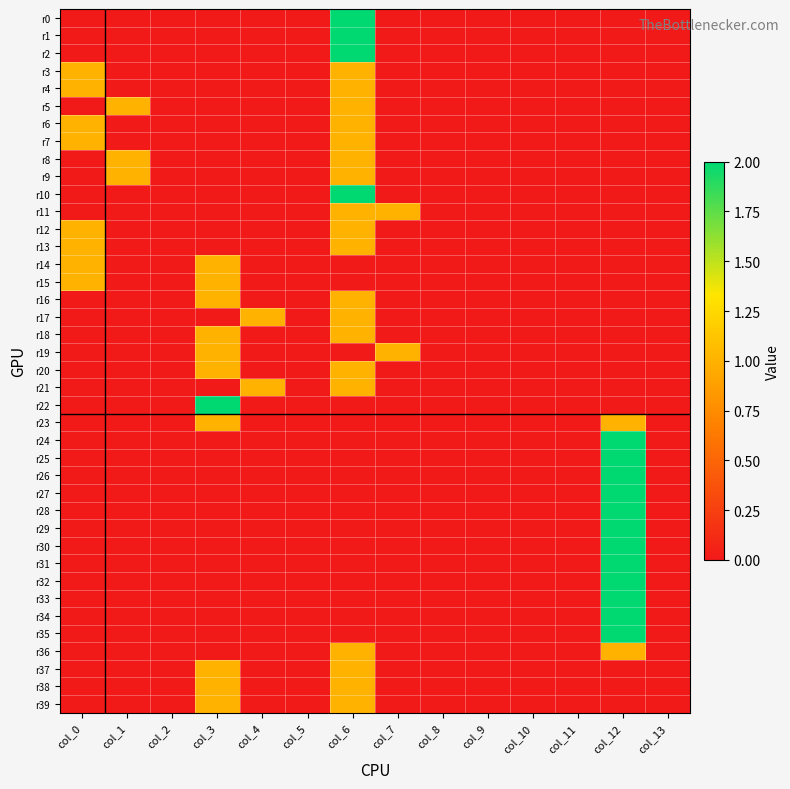

Reading right to left, transcribe all the data shown in this chart.

r0: col_13=0	col_12=0	col_11=0	col_10=0	col_9=0	col_8=0	col_7=0	col_6=2	col_5=0	col_4=0	col_3=0	col_2=0	col_1=0	col_0=0
r1: col_13=0	col_12=0	col_11=0	col_10=0	col_9=0	col_8=0	col_7=0	col_6=2	col_5=0	col_4=0	col_3=0	col_2=0	col_1=0	col_0=0
r2: col_13=0	col_12=0	col_11=0	col_10=0	col_9=0	col_8=0	col_7=0	col_6=2	col_5=0	col_4=0	col_3=0	col_2=0	col_1=0	col_0=0
r3: col_13=0	col_12=0	col_11=0	col_10=0	col_9=0	col_8=0	col_7=0	col_6=1	col_5=0	col_4=0	col_3=0	col_2=0	col_1=0	col_0=1
r4: col_13=0	col_12=0	col_11=0	col_10=0	col_9=0	col_8=0	col_7=0	col_6=1	col_5=0	col_4=0	col_3=0	col_2=0	col_1=0	col_0=1
r5: col_13=0	col_12=0	col_11=0	col_10=0	col_9=0	col_8=0	col_7=0	col_6=1	col_5=0	col_4=0	col_3=0	col_2=0	col_1=1	col_0=0
r6: col_13=0	col_12=0	col_11=0	col_10=0	col_9=0	col_8=0	col_7=0	col_6=1	col_5=0	col_4=0	col_3=0	col_2=0	col_1=0	col_0=1
r7: col_13=0	col_12=0	col_11=0	col_10=0	col_9=0	col_8=0	col_7=0	col_6=1	col_5=0	col_4=0	col_3=0	col_2=0	col_1=0	col_0=1
r8: col_13=0	col_12=0	col_11=0	col_10=0	col_9=0	col_8=0	col_7=0	col_6=1	col_5=0	col_4=0	col_3=0	col_2=0	col_1=1	col_0=0
r9: col_13=0	col_12=0	col_11=0	col_10=0	col_9=0	col_8=0	col_7=0	col_6=1	col_5=0	col_4=0	col_3=0	col_2=0	col_1=1	col_0=0
r10: col_13=0	col_12=0	col_11=0	col_10=0	col_9=0	col_8=0	col_7=0	col_6=2	col_5=0	col_4=0	col_3=0	col_2=0	col_1=0	col_0=0
r11: col_13=0	col_12=0	col_11=0	col_10=0	col_9=0	col_8=0	col_7=1	col_6=1	col_5=0	col_4=0	col_3=0	col_2=0	col_1=0	col_0=0
r12: col_13=0	col_12=0	col_11=0	col_10=0	col_9=0	col_8=0	col_7=0	col_6=1	col_5=0	col_4=0	col_3=0	col_2=0	col_1=0	col_0=1
r13: col_13=0	col_12=0	col_11=0	col_10=0	col_9=0	col_8=0	col_7=0	col_6=1	col_5=0	col_4=0	col_3=0	col_2=0	col_1=0	col_0=1
r14: col_13=0	col_12=0	col_11=0	col_10=0	col_9=0	col_8=0	col_7=0	col_6=0	col_5=0	col_4=0	col_3=1	col_2=0	col_1=0	col_0=1
r15: col_13=0	col_12=0	col_11=0	col_10=0	col_9=0	col_8=0	col_7=0	col_6=0	col_5=0	col_4=0	col_3=1	col_2=0	col_1=0	col_0=1
r16: col_13=0	col_12=0	col_11=0	col_10=0	col_9=0	col_8=0	col_7=0	col_6=1	col_5=0	col_4=0	col_3=1	col_2=0	col_1=0	col_0=0
r17: col_13=0	col_12=0	col_11=0	col_10=0	col_9=0	col_8=0	col_7=0	col_6=1	col_5=0	col_4=1	col_3=0	col_2=0	col_1=0	col_0=0
r18: col_13=0	col_12=0	col_11=0	col_10=0	col_9=0	col_8=0	col_7=0	col_6=1	col_5=0	col_4=0	col_3=1	col_2=0	col_1=0	col_0=0
r19: col_13=0	col_12=0	col_11=0	col_10=0	col_9=0	col_8=0	col_7=1	col_6=0	col_5=0	col_4=0	col_3=1	col_2=0	col_1=0	col_0=0
r20: col_13=0	col_12=0	col_11=0	col_10=0	col_9=0	col_8=0	col_7=0	col_6=1	col_5=0	col_4=0	col_3=1	col_2=0	col_1=0	col_0=0
r21: col_13=0	col_12=0	col_11=0	col_10=0	col_9=0	col_8=0	col_7=0	col_6=1	col_5=0	col_4=1	col_3=0	col_2=0	col_1=0	col_0=0
r22: col_13=0	col_12=0	col_11=0	col_10=0	col_9=0	col_8=0	col_7=0	col_6=0	col_5=0	col_4=0	col_3=2	col_2=0	col_1=0	col_0=0
r23: col_13=0	col_12=1	col_11=0	col_10=0	col_9=0	col_8=0	col_7=0	col_6=0	col_5=0	col_4=0	col_3=1	col_2=0	col_1=0	col_0=0
r24: col_13=0	col_12=2	col_11=0	col_10=0	col_9=0	col_8=0	col_7=0	col_6=0	col_5=0	col_4=0	col_3=0	col_2=0	col_1=0	col_0=0
r25: col_13=0	col_12=2	col_11=0	col_10=0	col_9=0	col_8=0	col_7=0	col_6=0	col_5=0	col_4=0	col_3=0	col_2=0	col_1=0	col_0=0
r26: col_13=0	col_12=2	col_11=0	col_10=0	col_9=0	col_8=0	col_7=0	col_6=0	col_5=0	col_4=0	col_3=0	col_2=0	col_1=0	col_0=0
r27: col_13=0	col_12=2	col_11=0	col_10=0	col_9=0	col_8=0	col_7=0	col_6=0	col_5=0	col_4=0	col_3=0	col_2=0	col_1=0	col_0=0
r28: col_13=0	col_12=2	col_11=0	col_10=0	col_9=0	col_8=0	col_7=0	col_6=0	col_5=0	col_4=0	col_3=0	col_2=0	col_1=0	col_0=0
r29: col_13=0	col_12=2	col_11=0	col_10=0	col_9=0	col_8=0	col_7=0	col_6=0	col_5=0	col_4=0	col_3=0	col_2=0	col_1=0	col_0=0
r30: col_13=0	col_12=2	col_11=0	col_10=0	col_9=0	col_8=0	col_7=0	col_6=0	col_5=0	col_4=0	col_3=0	col_2=0	col_1=0	col_0=0
r31: col_13=0	col_12=2	col_11=0	col_10=0	col_9=0	col_8=0	col_7=0	col_6=0	col_5=0	col_4=0	col_3=0	col_2=0	col_1=0	col_0=0
r32: col_13=0	col_12=2	col_11=0	col_10=0	col_9=0	col_8=0	col_7=0	col_6=0	col_5=0	col_4=0	col_3=0	col_2=0	col_1=0	col_0=0
r33: col_13=0	col_12=2	col_11=0	col_10=0	col_9=0	col_8=0	col_7=0	col_6=0	col_5=0	col_4=0	col_3=0	col_2=0	col_1=0	col_0=0
r34: col_13=0	col_12=2	col_11=0	col_10=0	col_9=0	col_8=0	col_7=0	col_6=0	col_5=0	col_4=0	col_3=0	col_2=0	col_1=0	col_0=0
r35: col_13=0	col_12=2	col_11=0	col_10=0	col_9=0	col_8=0	col_7=0	col_6=0	col_5=0	col_4=0	col_3=0	col_2=0	col_1=0	col_0=0
r36: col_13=0	col_12=1	col_11=0	col_10=0	col_9=0	col_8=0	col_7=0	col_6=1	col_5=0	col_4=0	col_3=0	col_2=0	col_1=0	col_0=0
r37: col_13=0	col_12=0	col_11=0	col_10=0	col_9=0	col_8=0	col_7=0	col_6=1	col_5=0	col_4=0	col_3=1	col_2=0	col_1=0	col_0=0
r38: col_13=0	col_12=0	col_11=0	col_10=0	col_9=0	col_8=0	col_7=0	col_6=1	col_5=0	col_4=0	col_3=1	col_2=0	col_1=0	col_0=0
r39: col_13=0	col_12=0	col_11=0	col_10=0	col_9=0	col_8=0	col_7=0	col_6=1	col_5=0	col_4=0	col_3=1	col_2=0	col_1=0	col_0=0